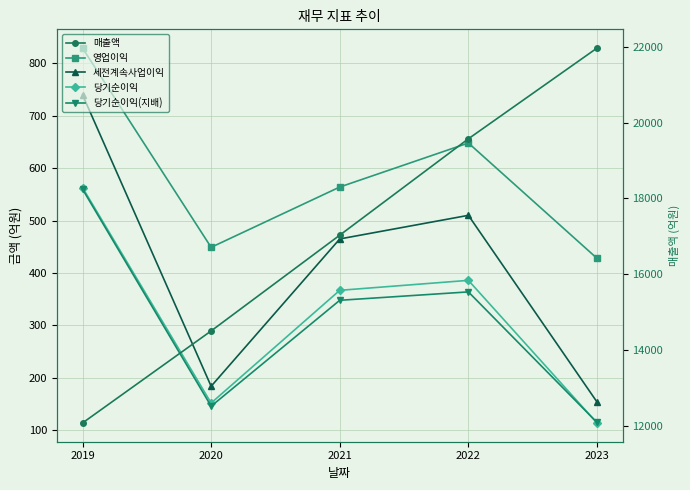

What value does the 매출액 series have at 2021, to the nearest 10?

17030